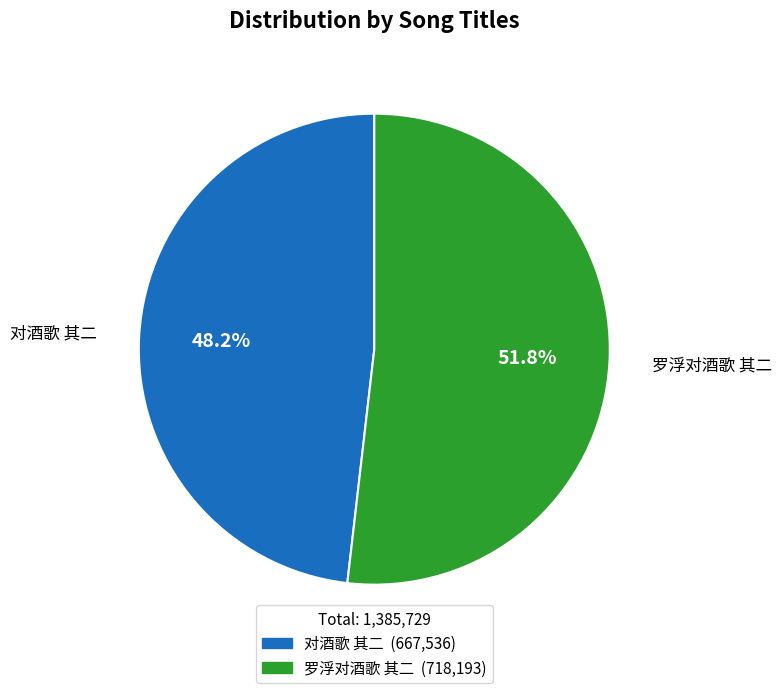

To the nearest percent, what is the difference between the largest and smallest slice percentages?

4%